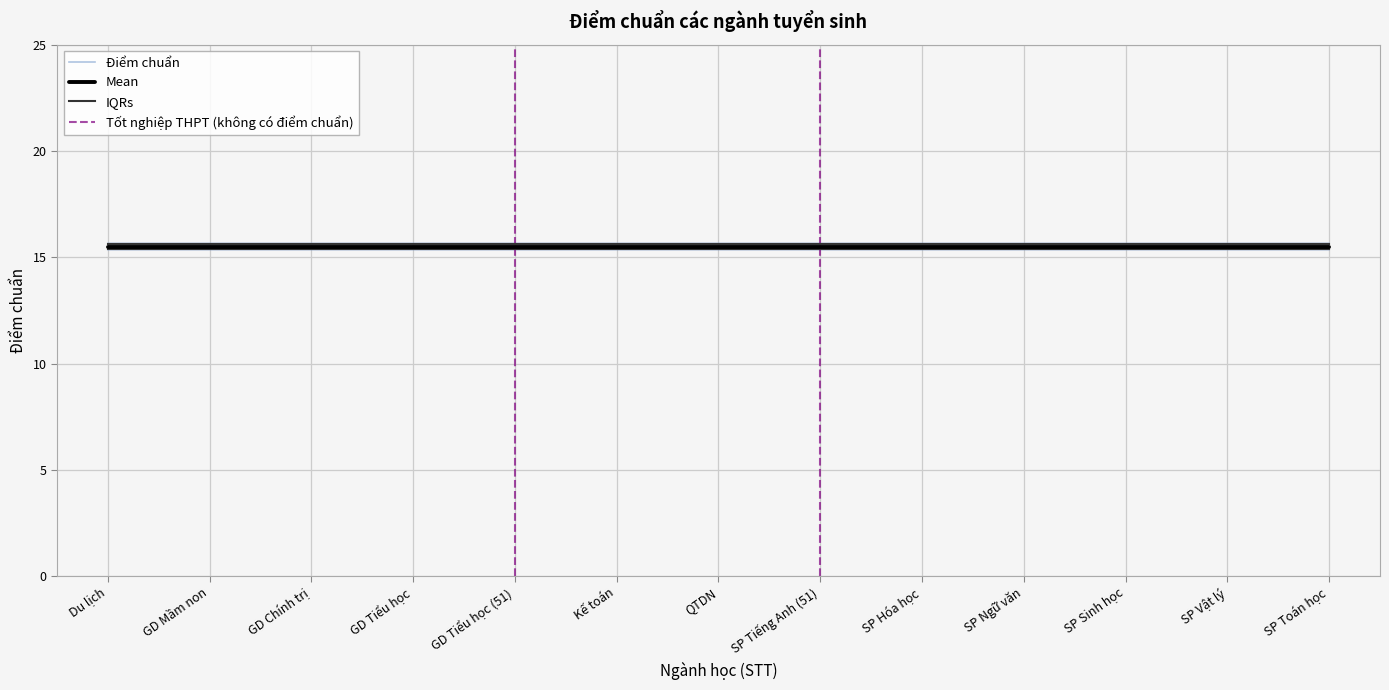

At which category does the chart reach its peak across all series?

12